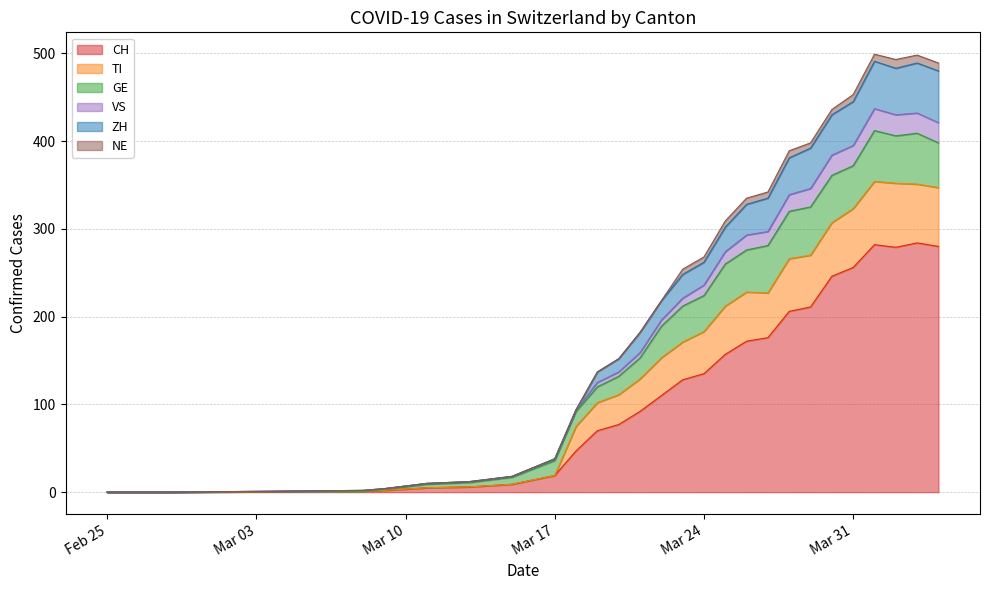

Where is the first local maximum for TI?

2020-04-01